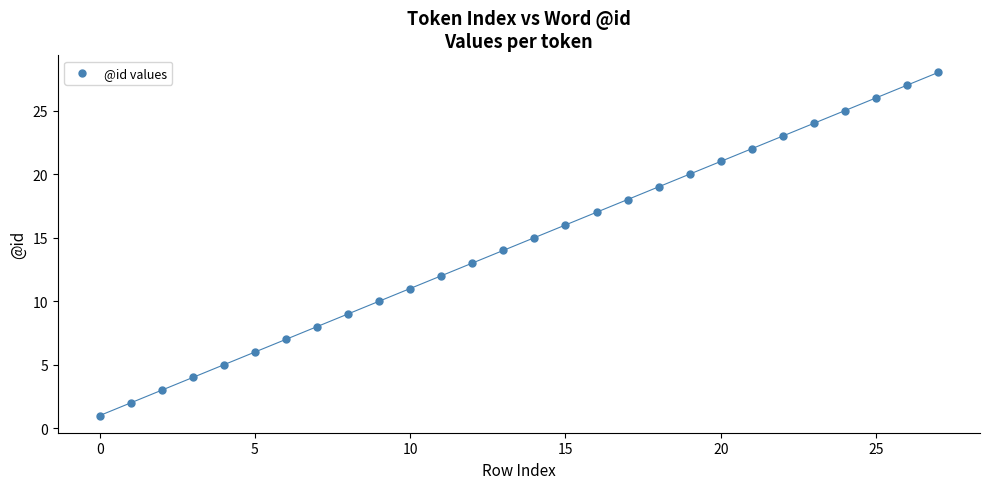

What is the range of Y values (max minus min)?

27